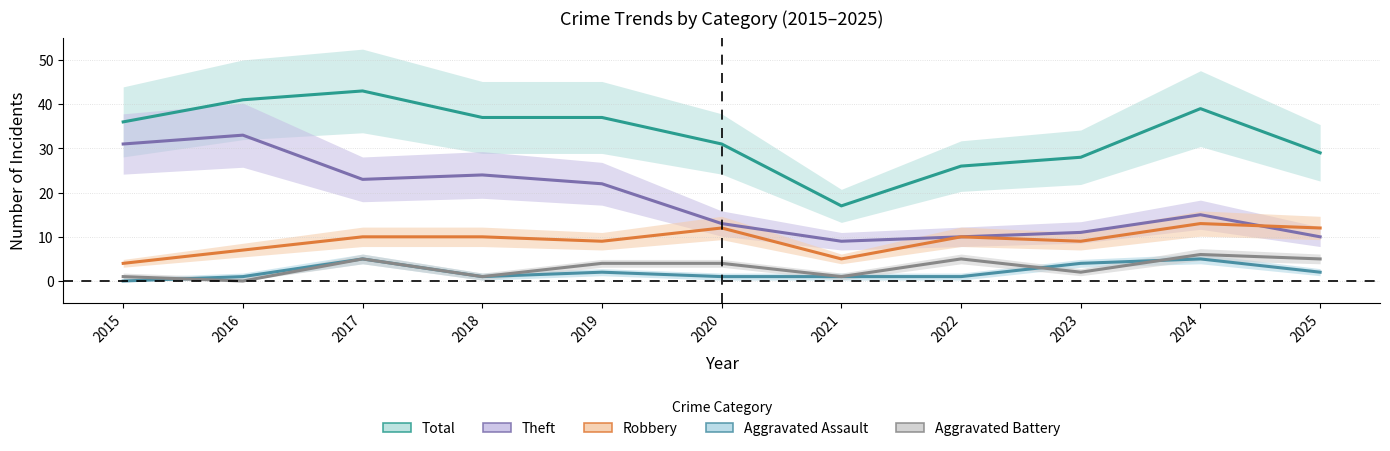

Is it true that Aggravated Assault equals 4 at 2023?

True